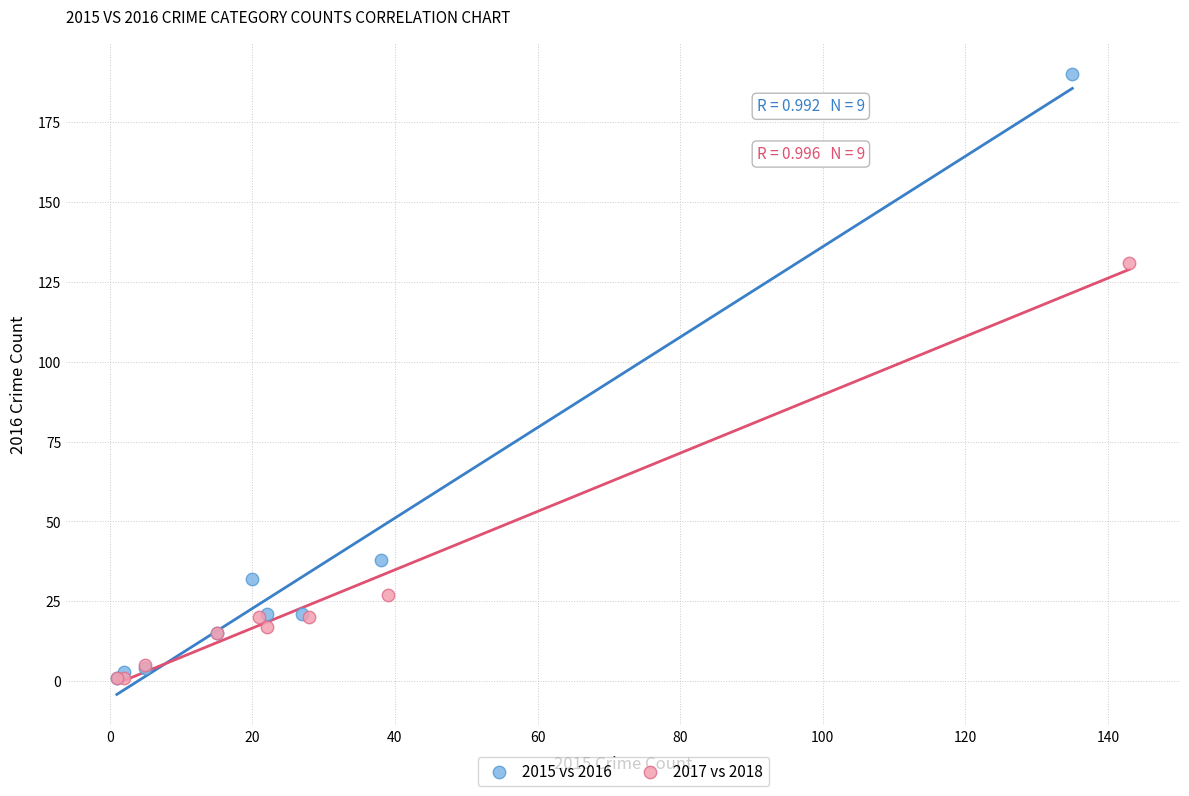

What are all the series names shown in the legend?

2015 vs 2016, 2017 vs 2018